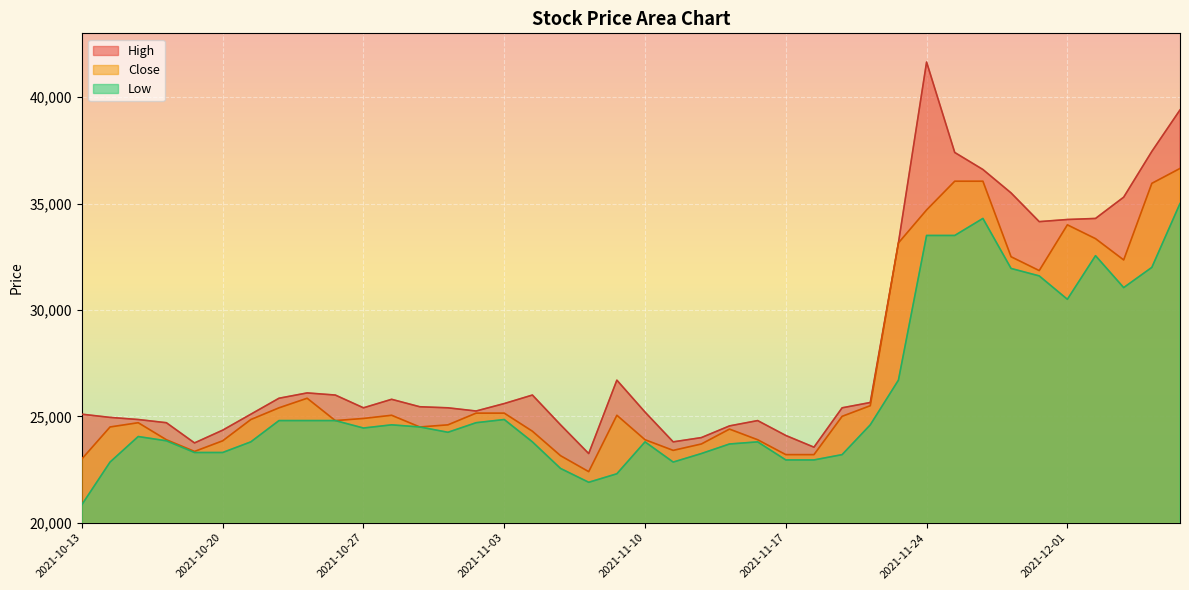

Which category has the lowest value across all series?

2021-10-13